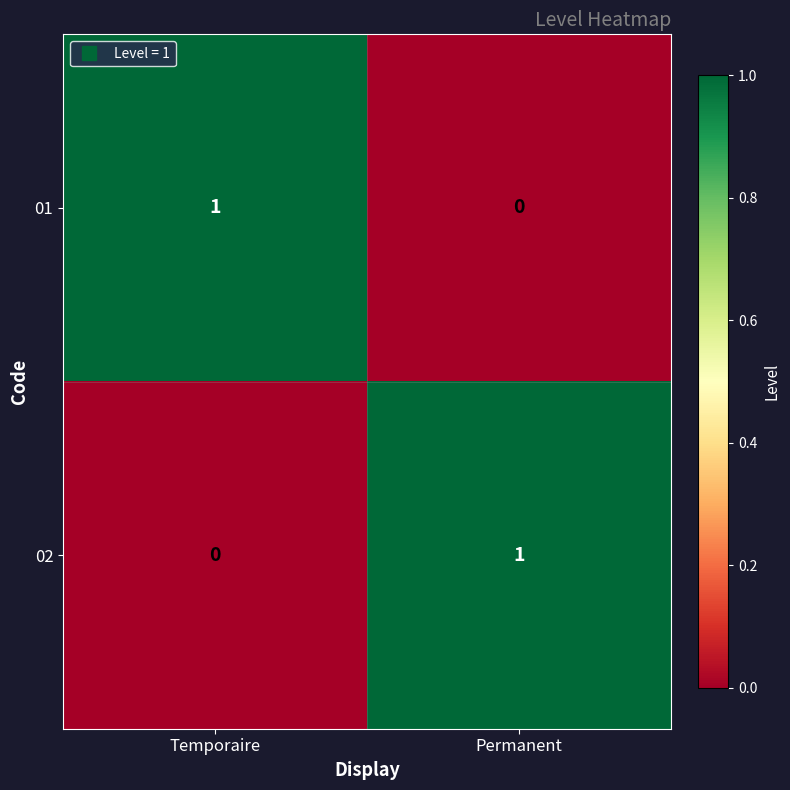

How many categories are shown in the chart?

2